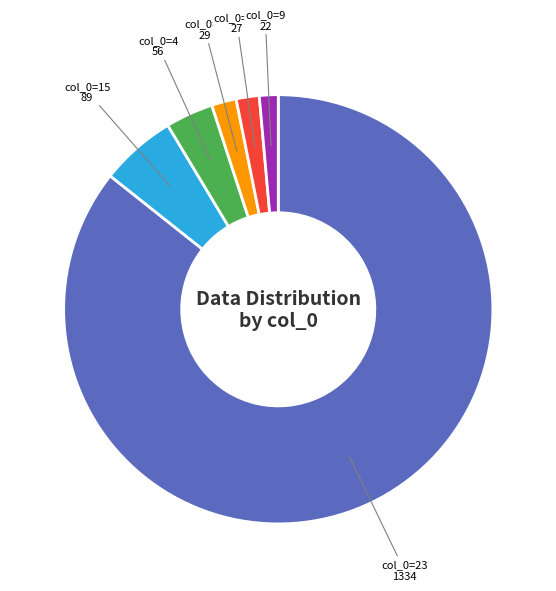

Combined, do col_0=23 and col_0=6 account for over 50%?

Yes